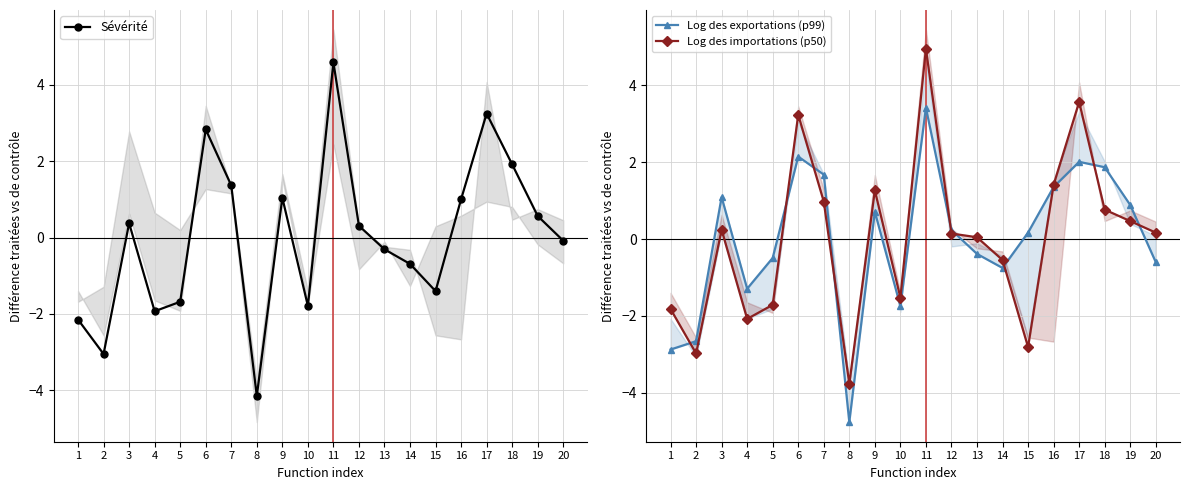

At which category is the sum across all series the highest?

11